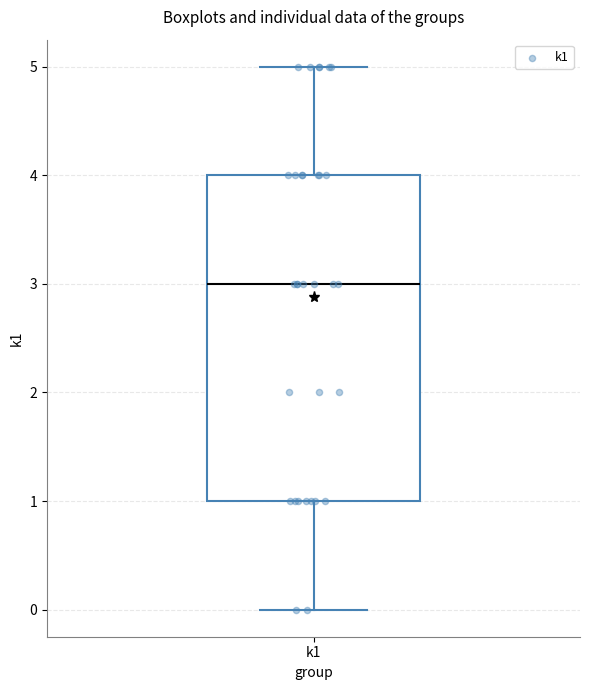

Read this box plot against the y-axis: the position of the median line, the range covered by the box, and the ends of both whiskers. The values are not printed on the chart, so give them approximately, as read against the axis.

median 3, box 1 to 4, whiskers 0 to 5